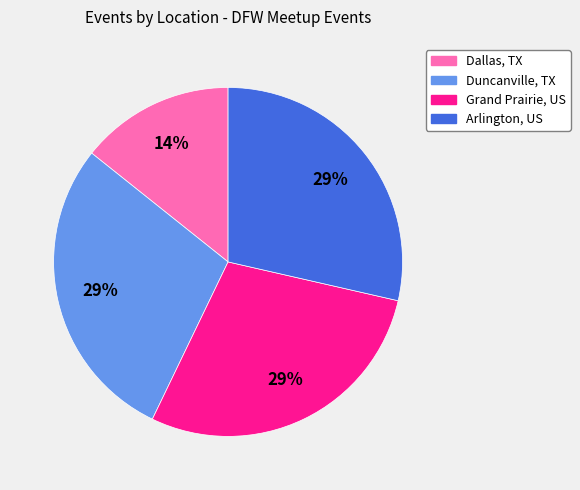

Count the number of slices in the pie.

4